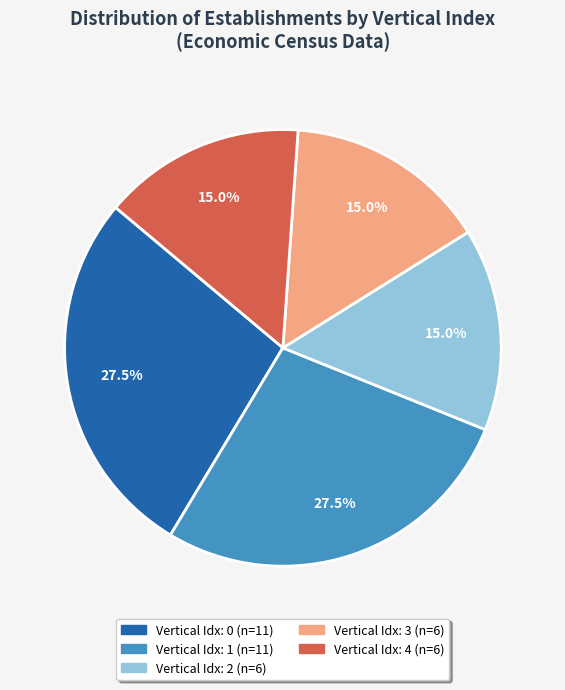

Is there a majority slice in this chart?

No